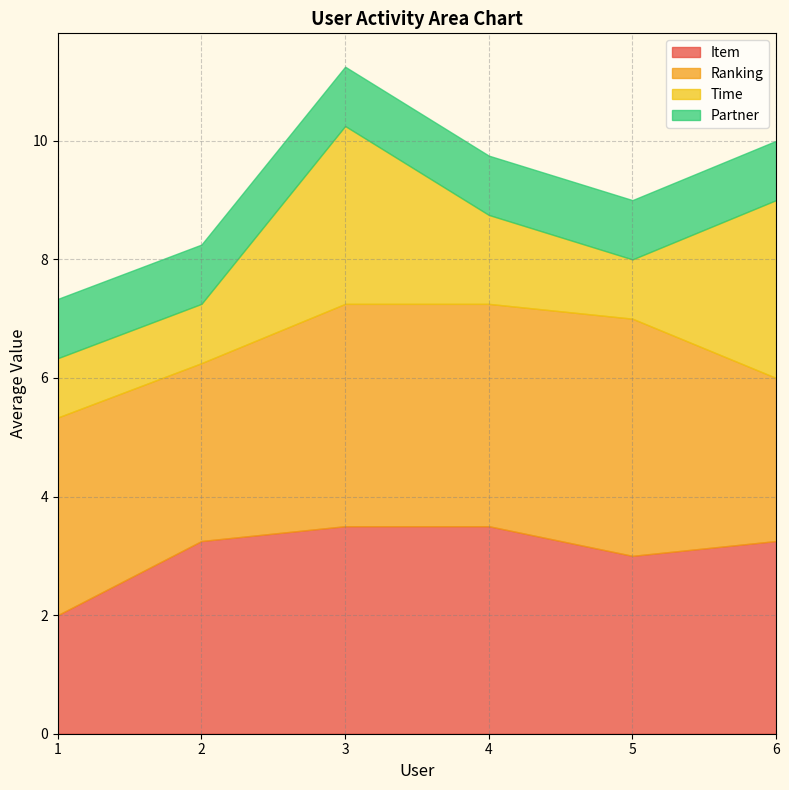

What is the lowest value of the Item series?

2.0